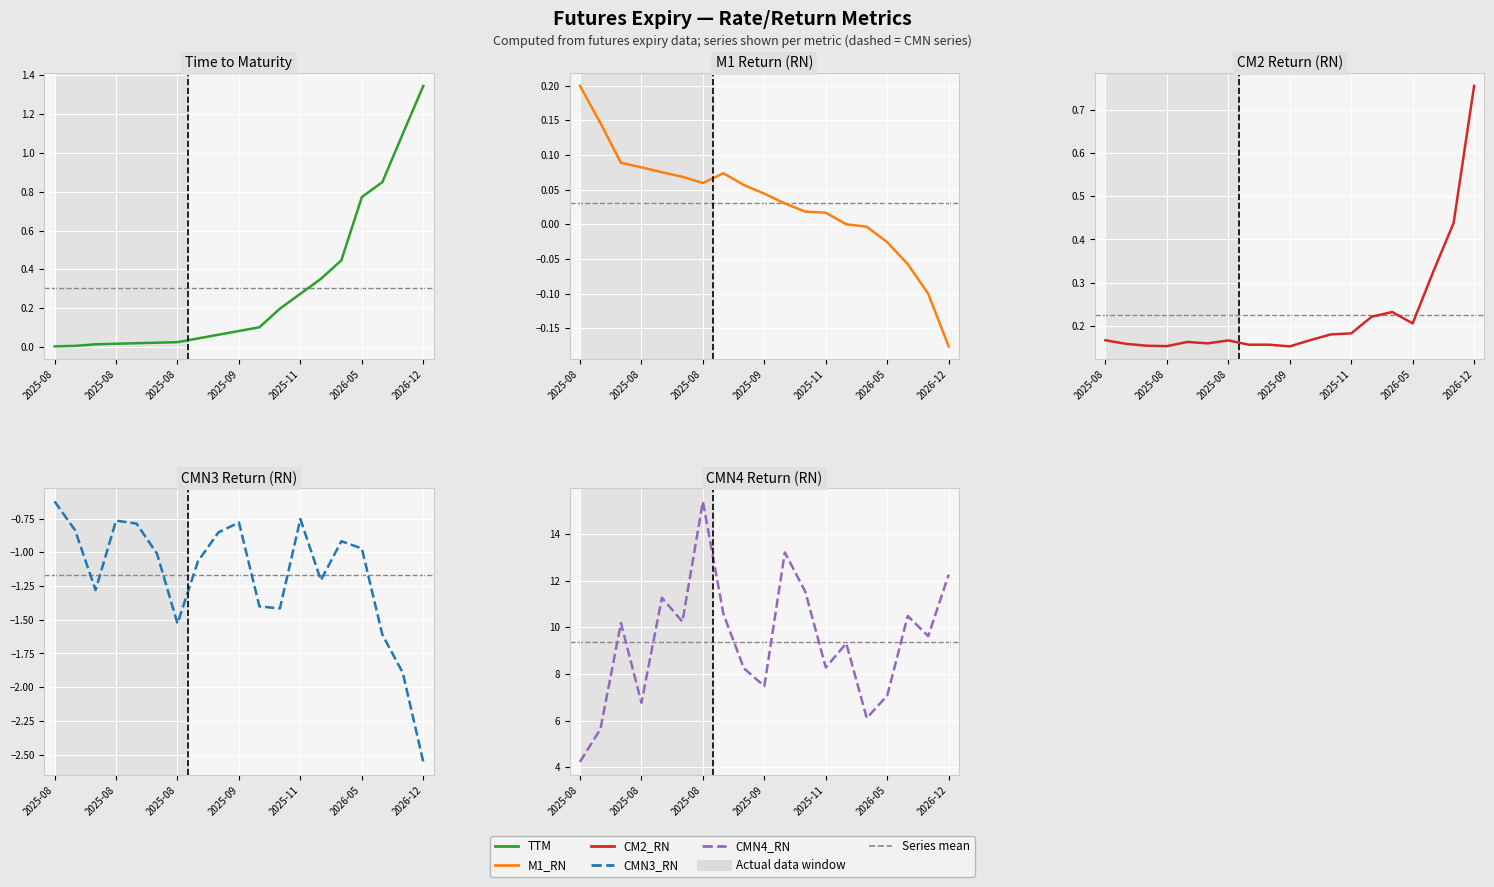

Which has a higher value, 11 or 13?

13